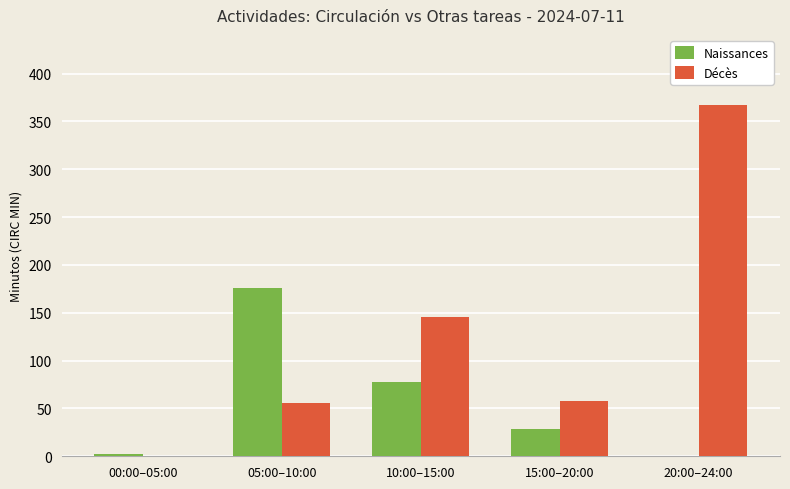

What is the average value of the Naissances series?

57